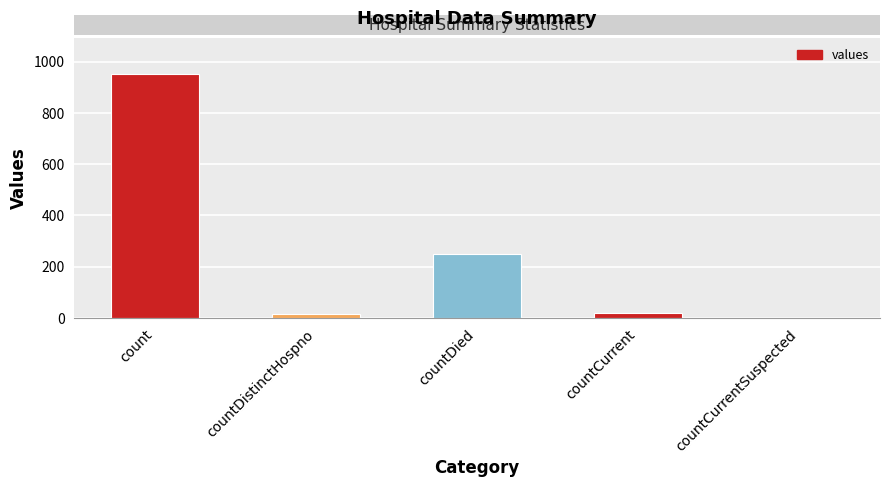

Reading right to left, list all the values displayed in this chart.

0	21	248	15	951